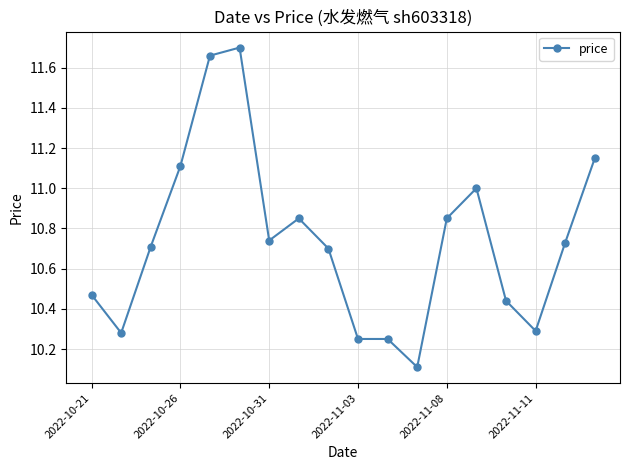

What is the sum of all values?

193.3